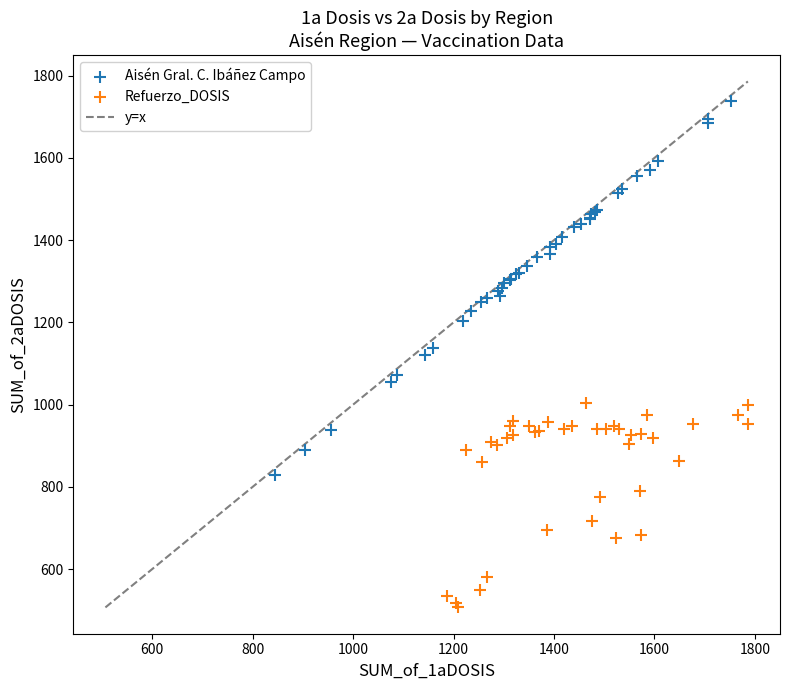

Which series contains the highest Y value?

Aisén Gral. C. Ibáñez Campo